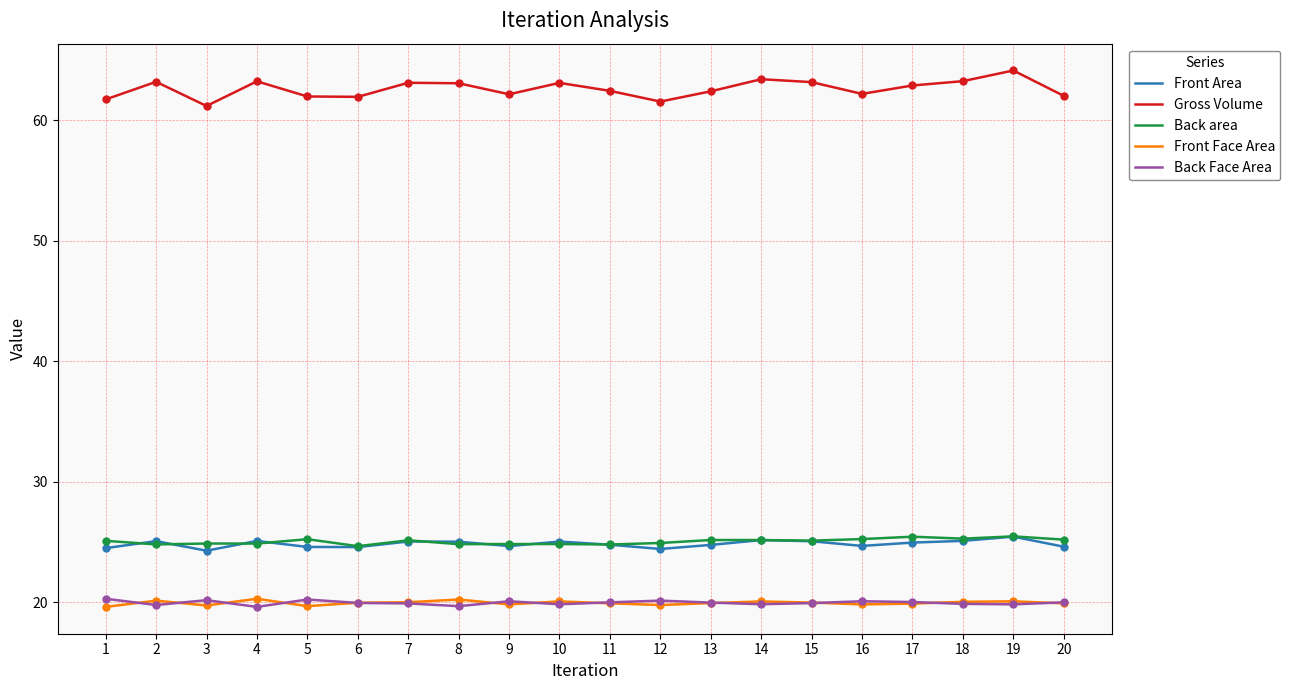

Is the value of Front Area at 1 greater than the value of Back Face Area at 18?

Yes